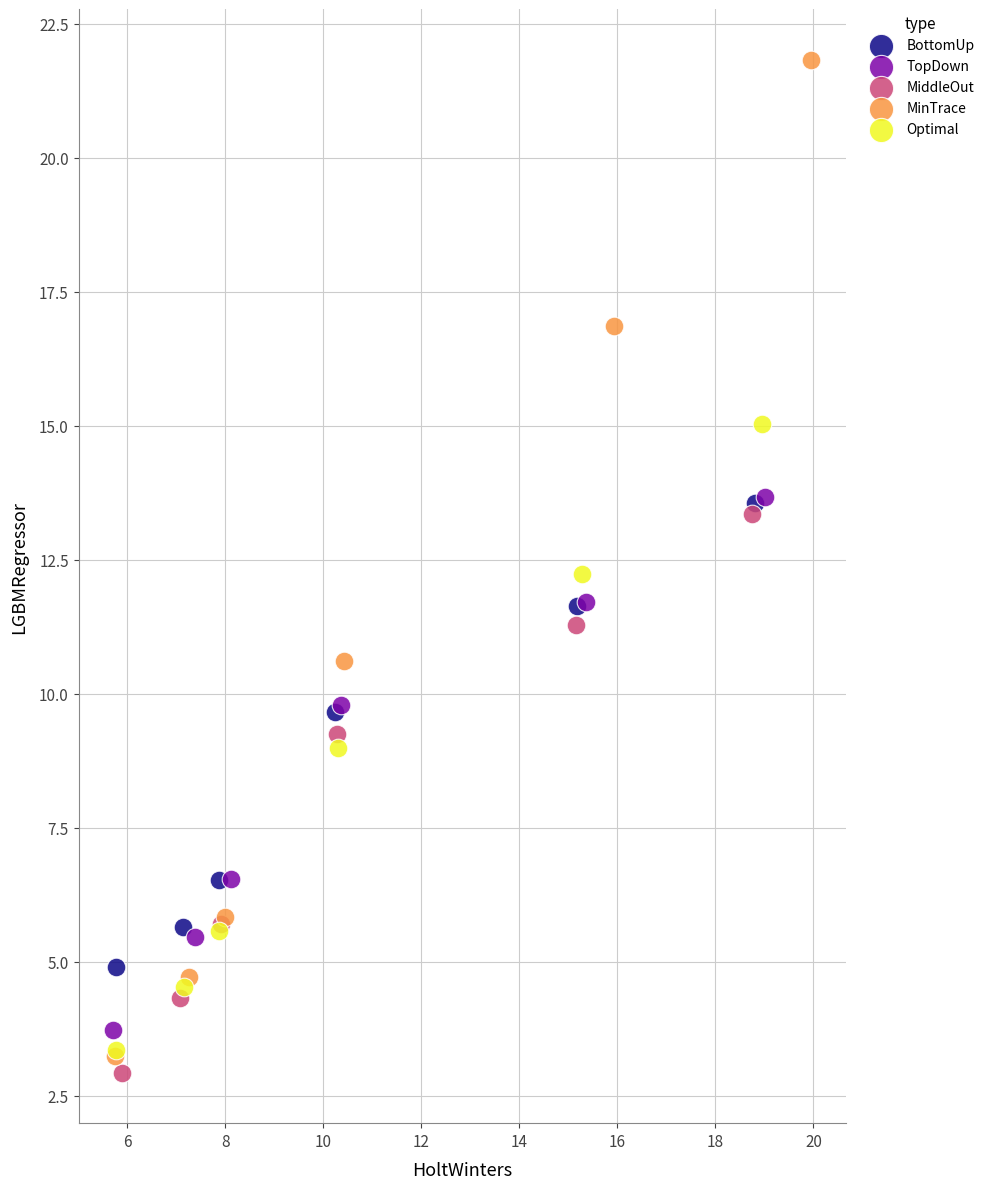

Which series contains the lowest Y value?

MiddleOut